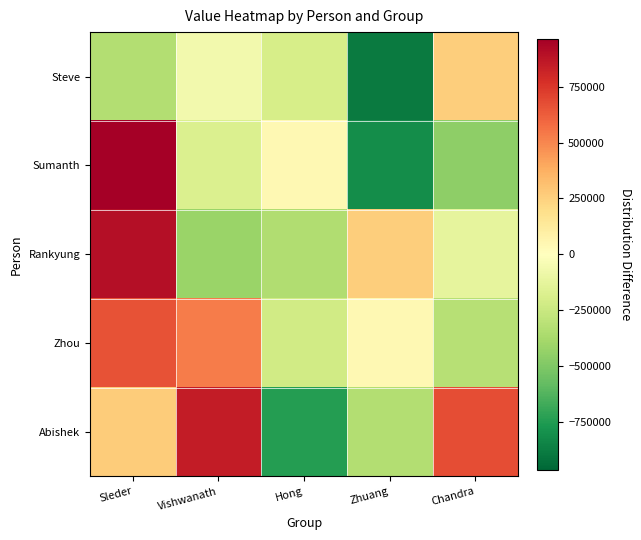

Reading left to right, what are all the values shown in this chart?

Steve: Sleder=-337171.4	Vishwanath=-64929.4	Hong=-197907.2	Zhuang=-883875.4	Chandra=257070.6
Sumanth: Sleder=964651.6	Vishwanath=-180585.4	Hong=42827.8	Zhuang=-808051.4	Chandra=-455148.7
Rankyung: Sleder=899012.1	Vishwanath=-418125.4	Hong=-342125.4	Zhuang=256956.1	Chandra=-127355.4
Zhou: Sleder=659803.1	Vishwanath=534467.1	Hong=-219196.9	Zhuang=38397.6	Chandra=-323801.4
Abishek: Sleder=266712.1	Vishwanath=845070.3	Hong=-740207.2	Zhuang=-338678.7	Chandra=672191.6